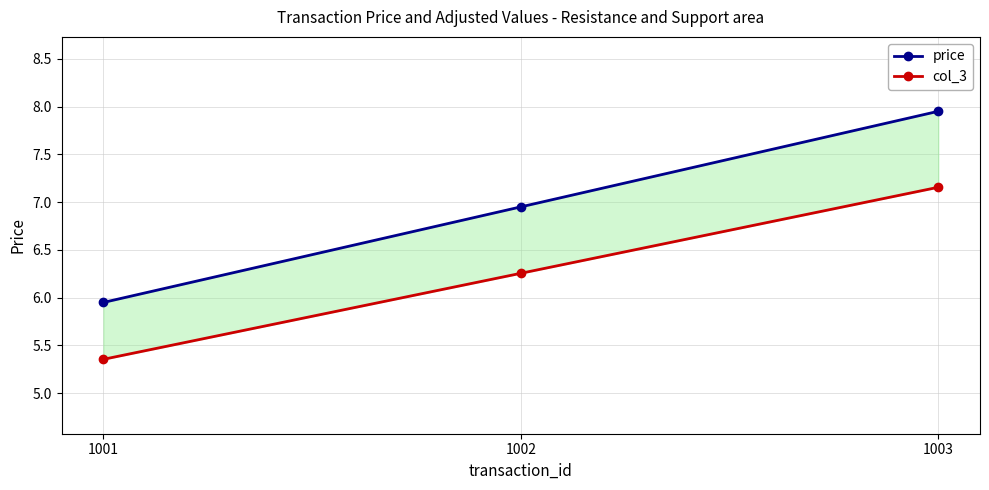

How many values in the price series are below 6?

1